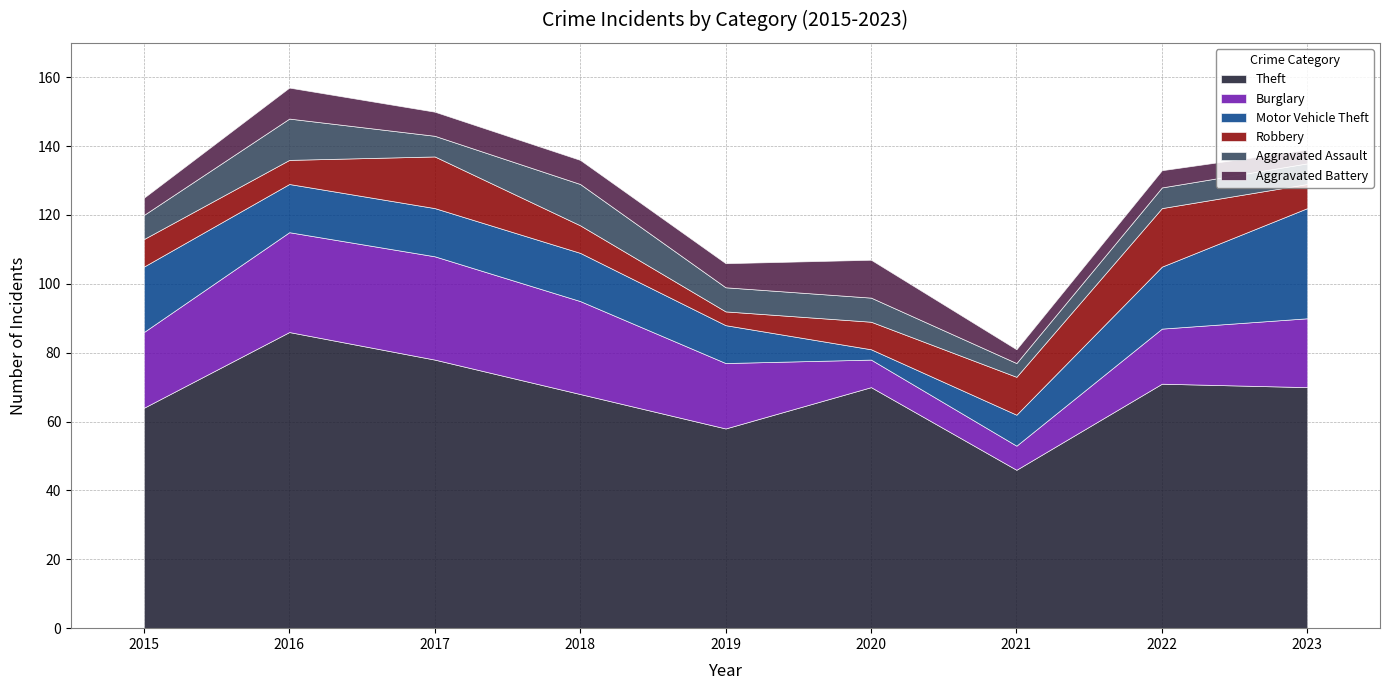

Is the value of Theft at 2018 greater than the value of Motor Vehicle Theft at 2016?

Yes